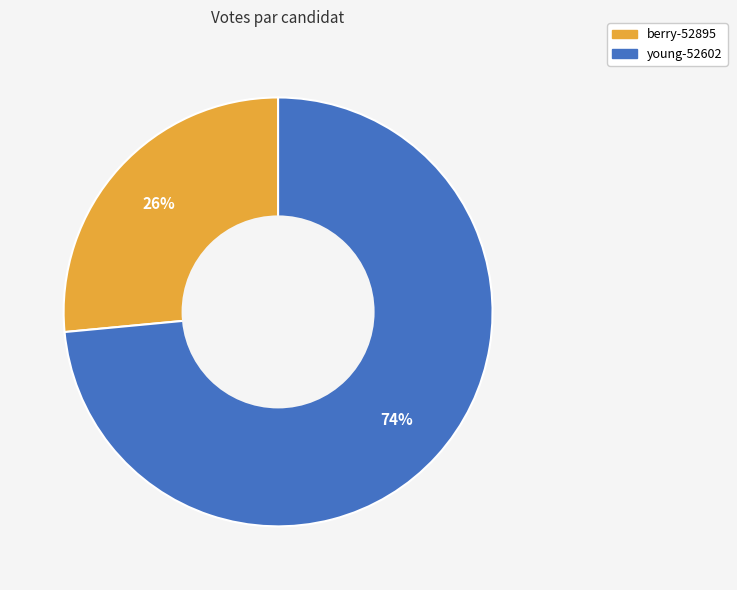

Approximately how many times larger is the value at young-52602 compared to berry-52895?

2.8